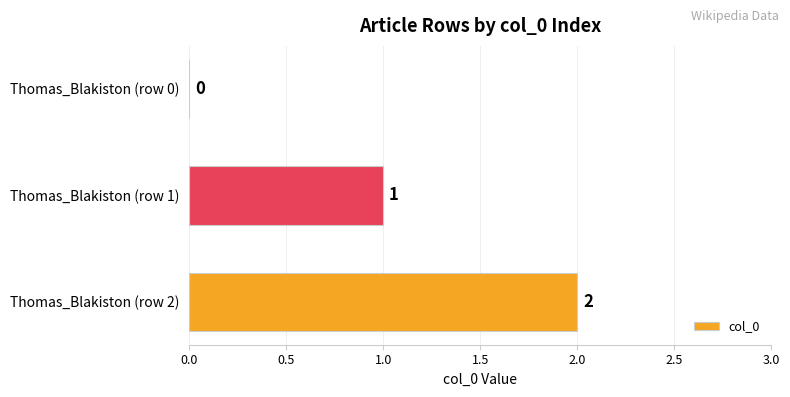

Reading top to bottom, what are all the values shown in this chart?

Thomas_Blakiston (row 0)=0	Thomas_Blakiston (row 1)=1	Thomas_Blakiston (row 2)=2